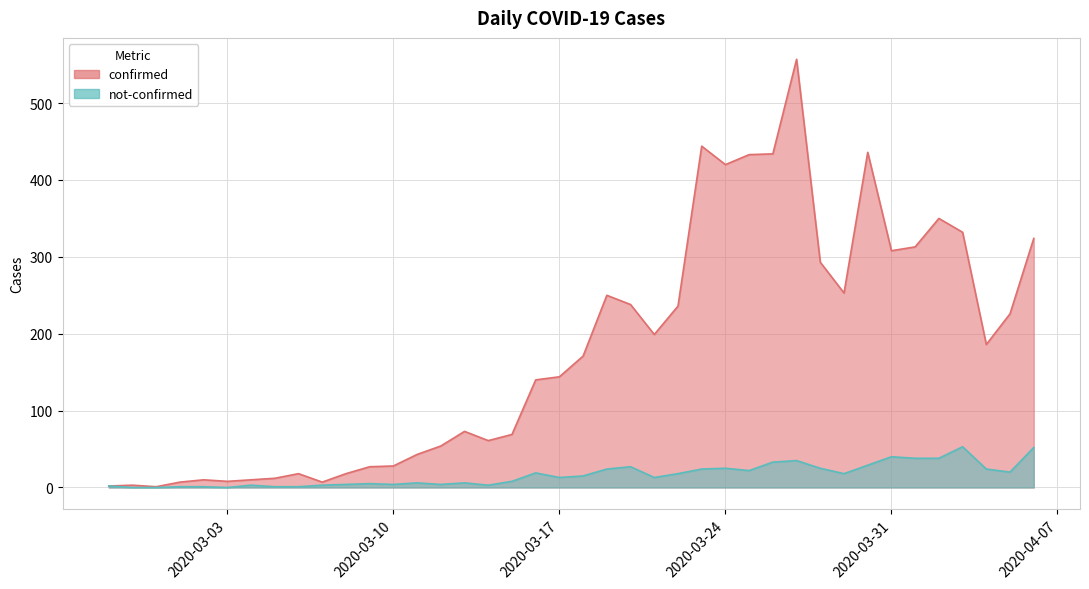

List the series in order of their overall mean, lowest first.

not-confirmed, confirmed